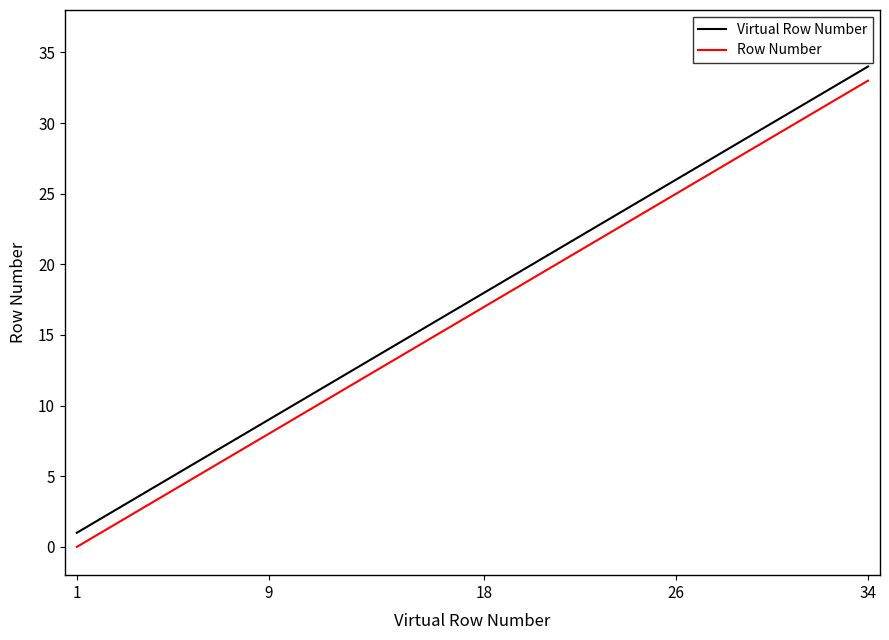

True or false: Virtual Row Number and Row Number cross at least once.

False